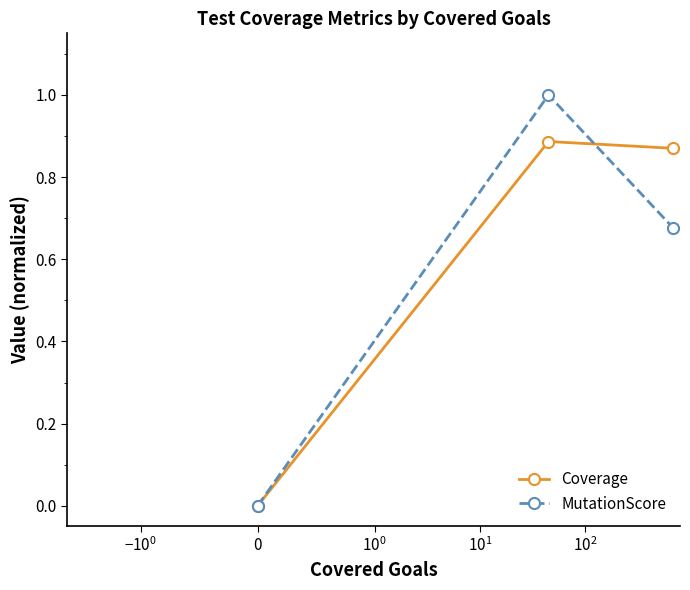

Does the chart display data point markers on the line(s)?

Yes